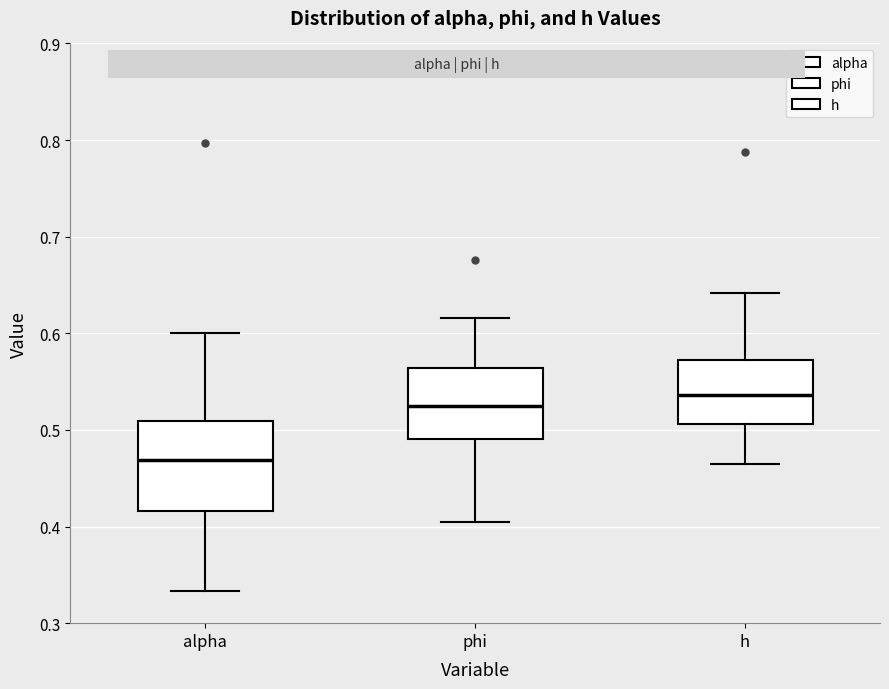

Where does the median line of the box for h sit on the y-axis? The values are not printed on the chart, so give them approximately, as read against the axis.

0.54